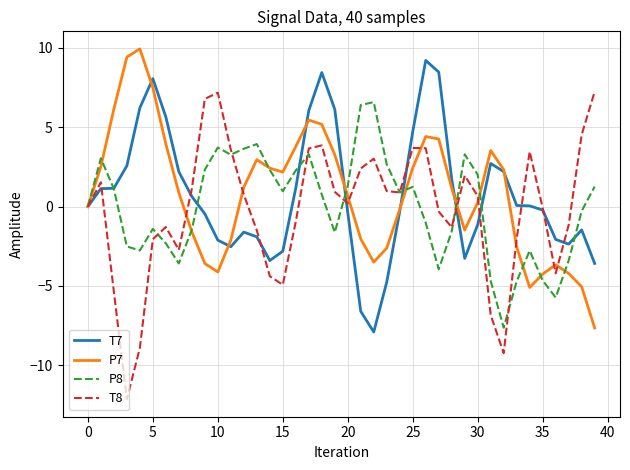

Which series has the widest spread of values?

T8